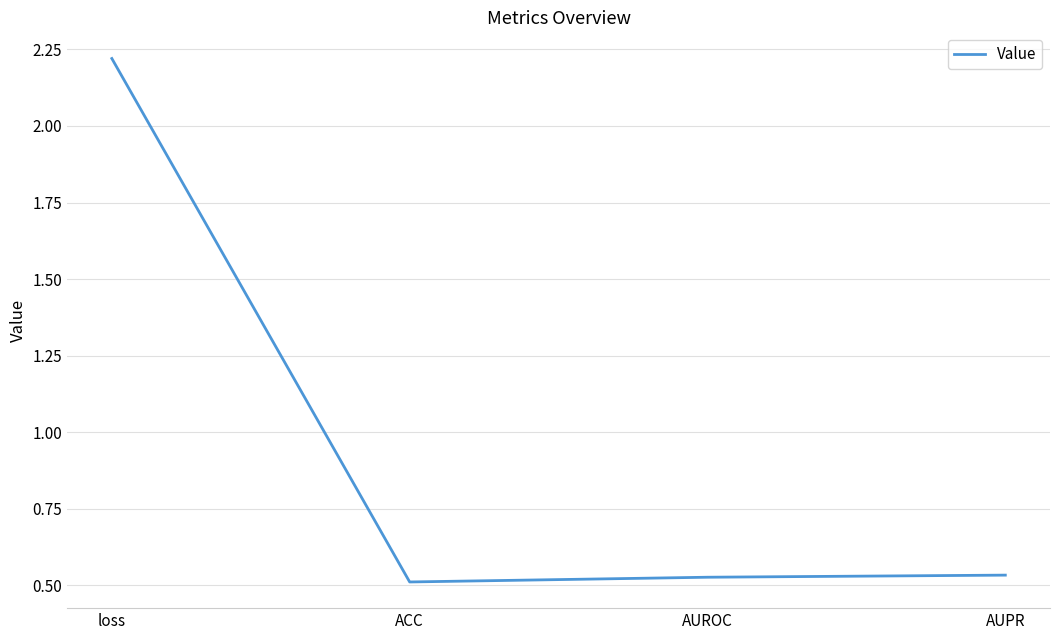

Between AUPR and loss, which is larger?

loss